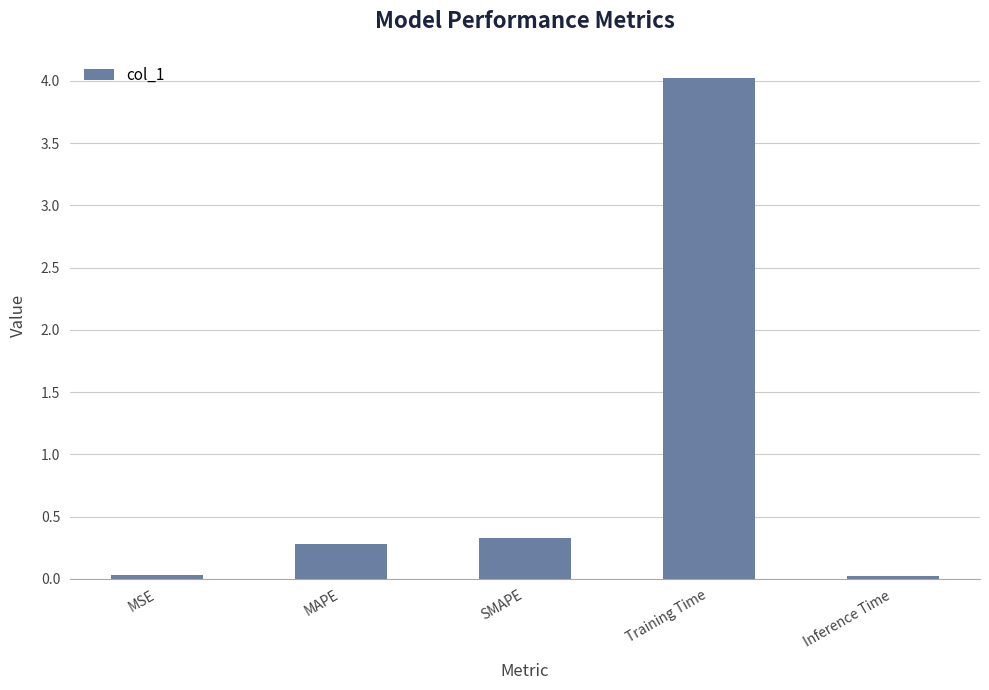

Read the value at SMAPE.

0.3